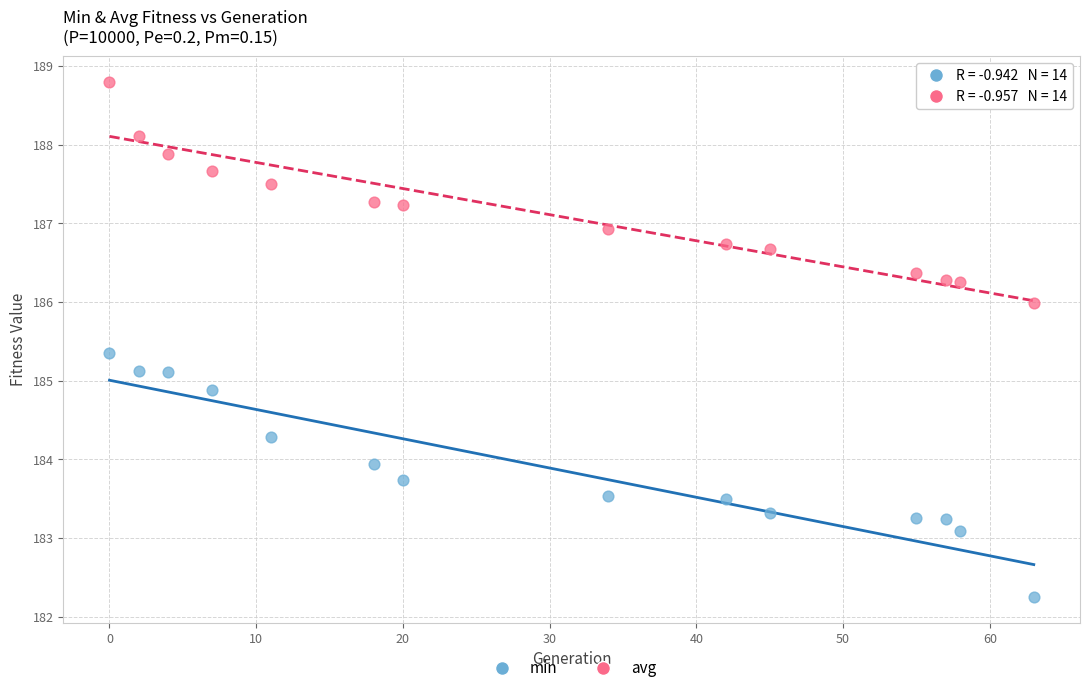

Which series has the widest spread of Y values?

min